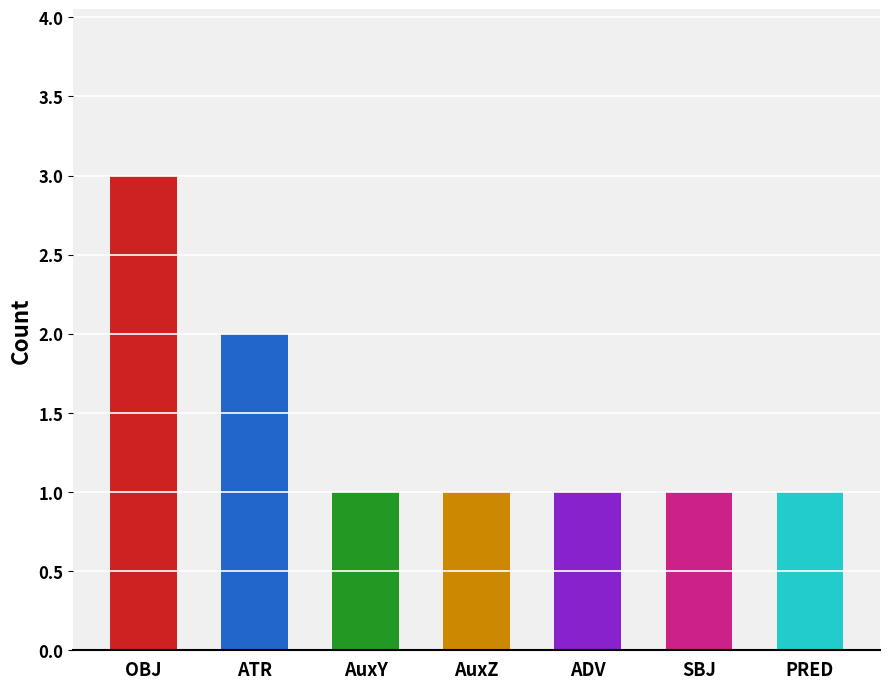

What is the greatest value displayed?

3